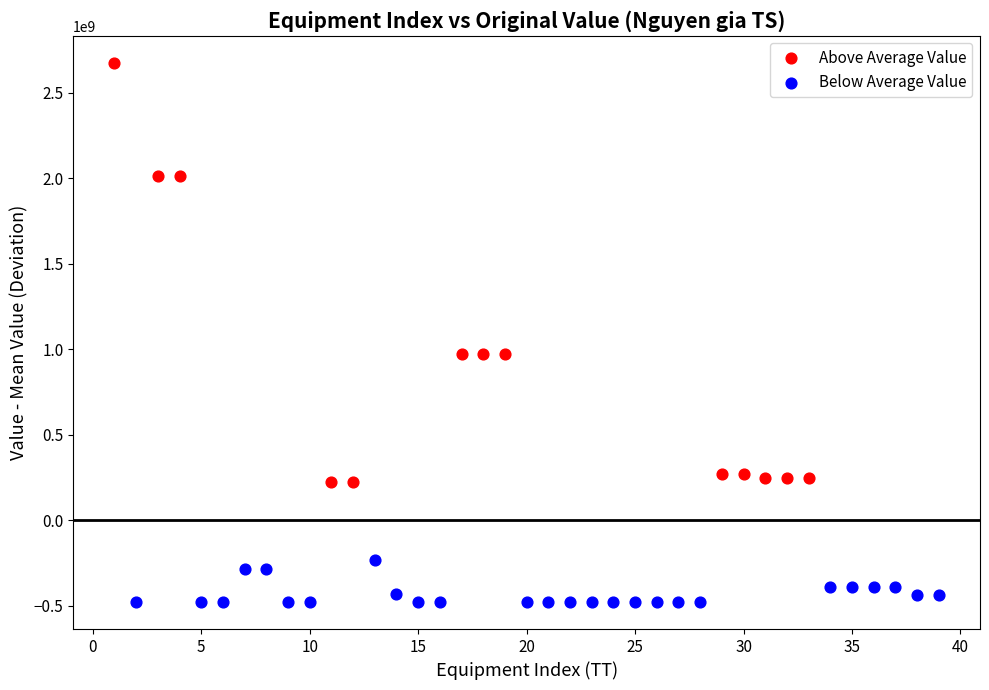

Which series has the largest Y range (max minus min)?

Above Average Value